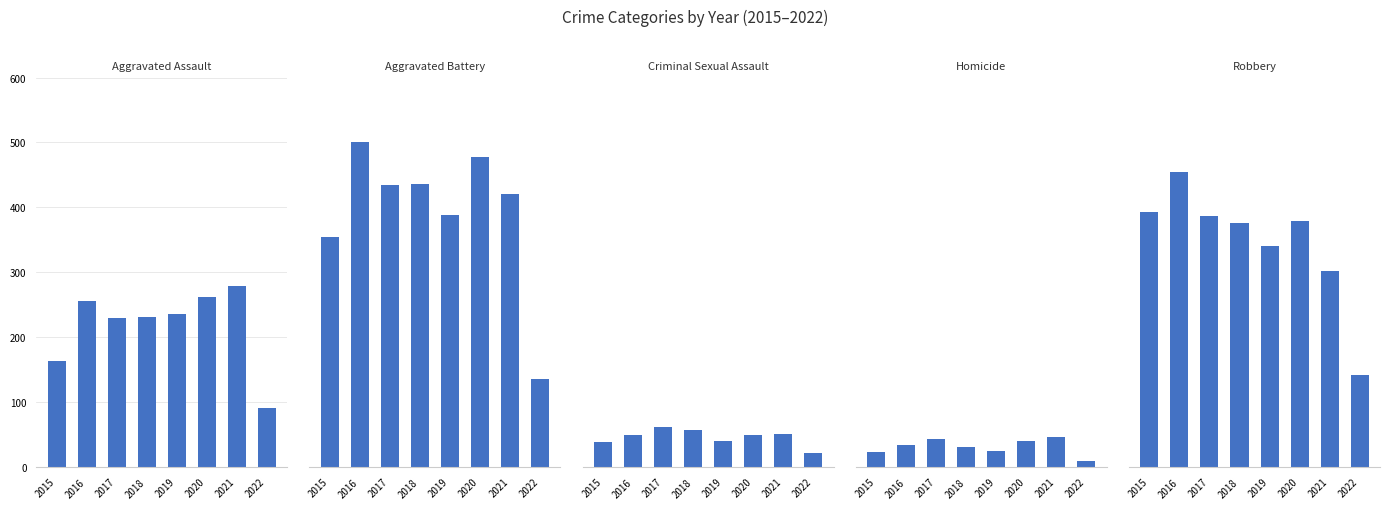

What is the value of the Robbery bar at the 1st from the left?

393